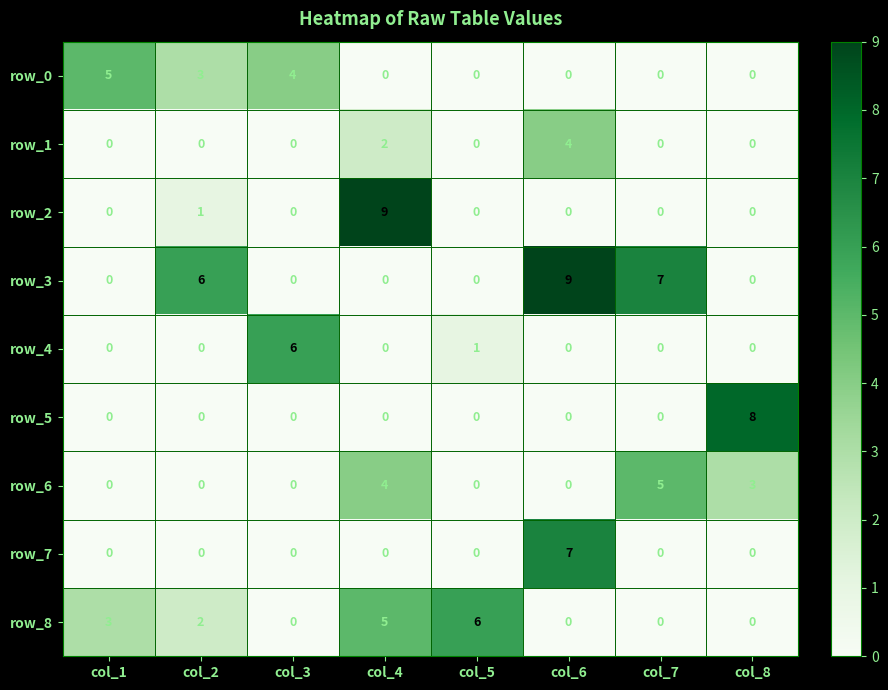

Reading right to left, what are all the values shown in this chart?

row_0: 0	0	0	0	0	4	3	5
row_1: 0	0	4	0	2	0	0	0
row_2: 0	0	0	0	9	0	1	0
row_3: 0	7	9	0	0	0	6	0
row_4: 0	0	0	1	0	6	0	0
row_5: 8	0	0	0	0	0	0	0
row_6: 3	5	0	0	4	0	0	0
row_7: 0	0	7	0	0	0	0	0
row_8: 0	0	0	6	5	0	2	3